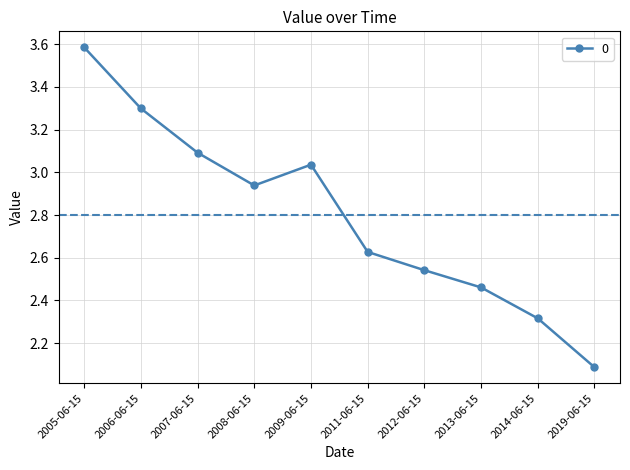

What is the change in value from 2007-06-15 to 2008-06-15?

-0.2